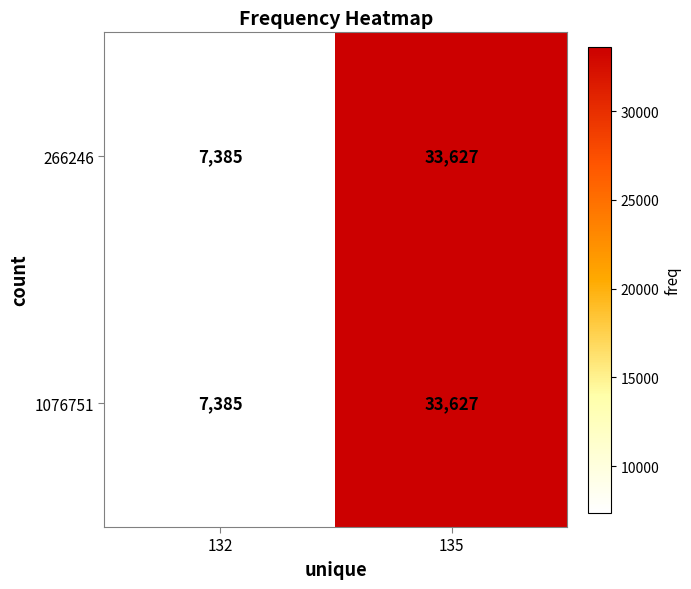

At which category is the sum across all series the highest?

135